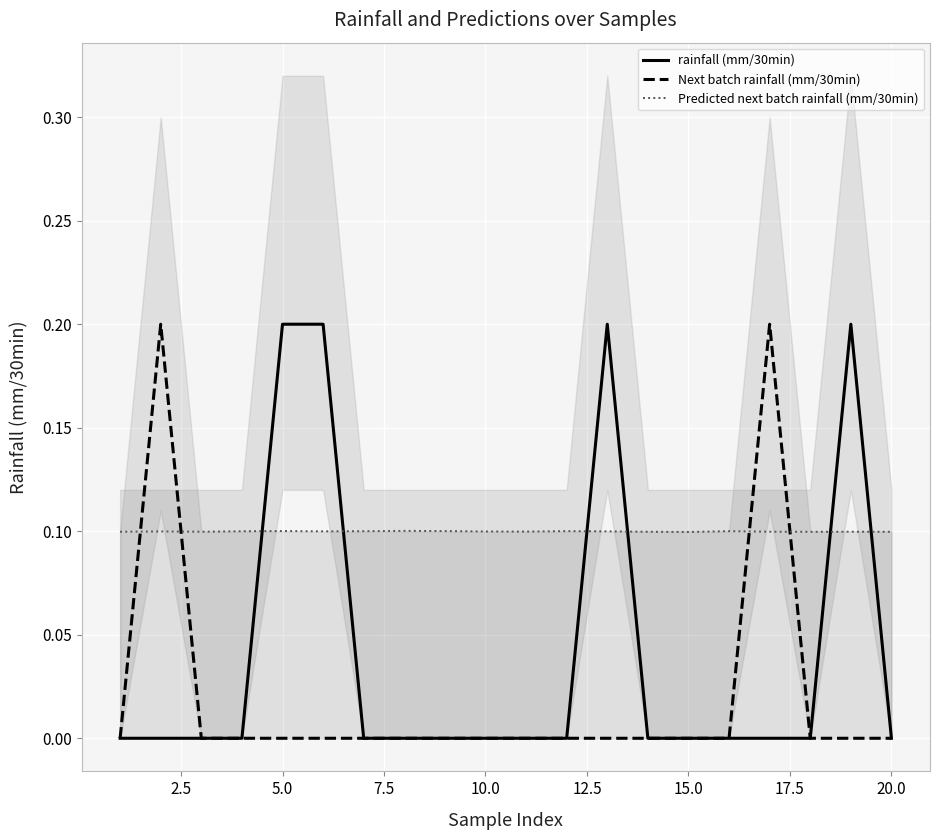

What is the minimum value for Predicted next batch rainfall (mm/30min)?

0.1